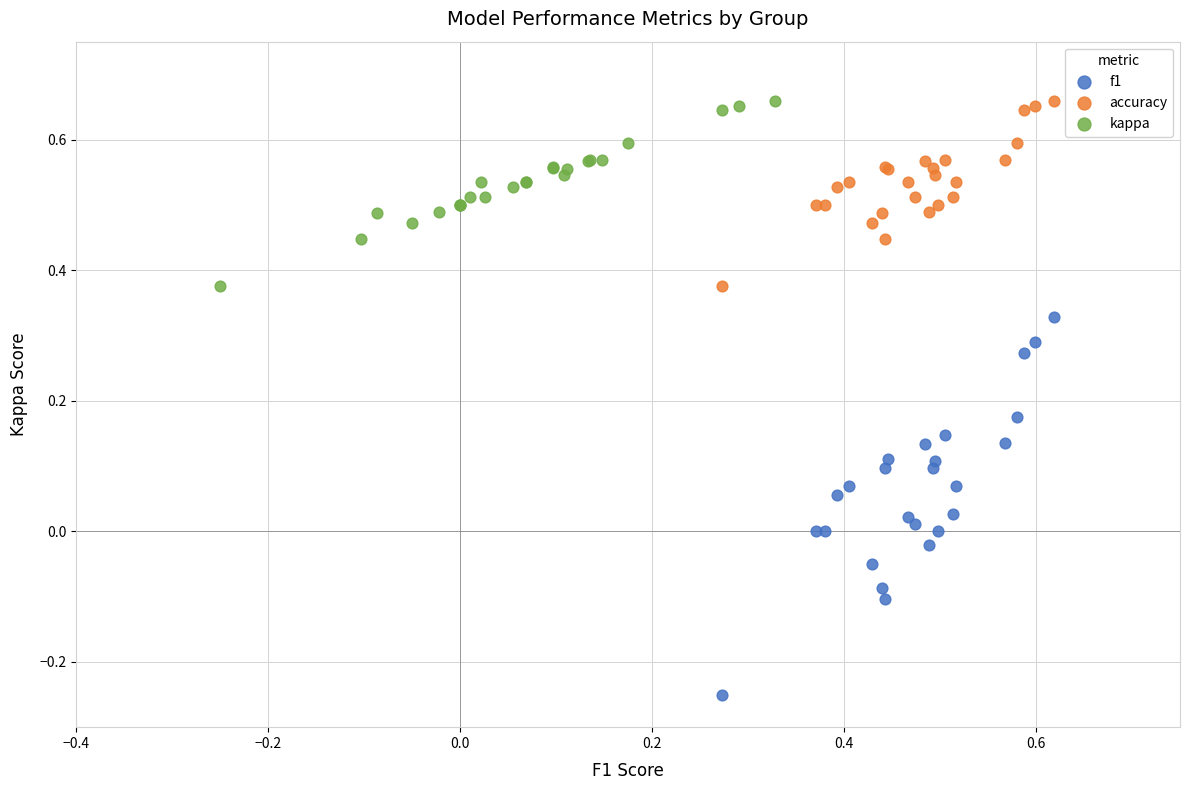

Which series contains the lowest Y value?

f1